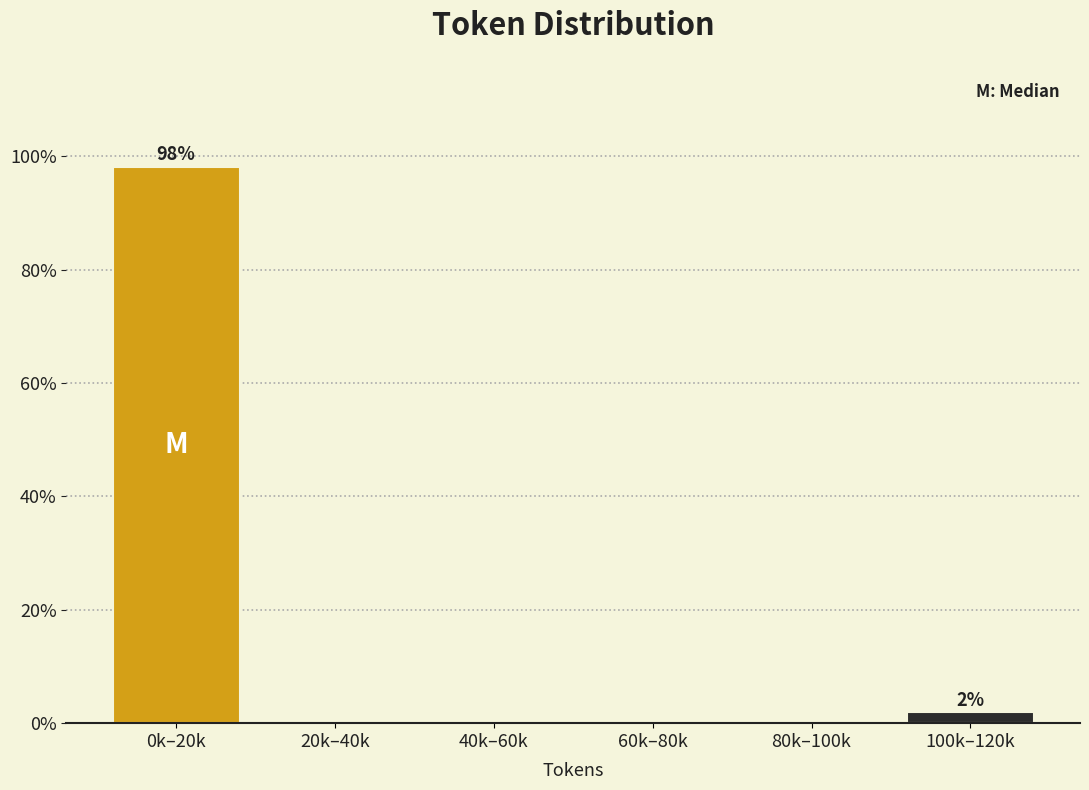

Reading left to right, extract all data points from this chart.

0k–20k=98.1	20k–40k=0.0	40k–60k=0.0	60k–80k=0.0	80k–100k=0.0	100k–120k=1.9